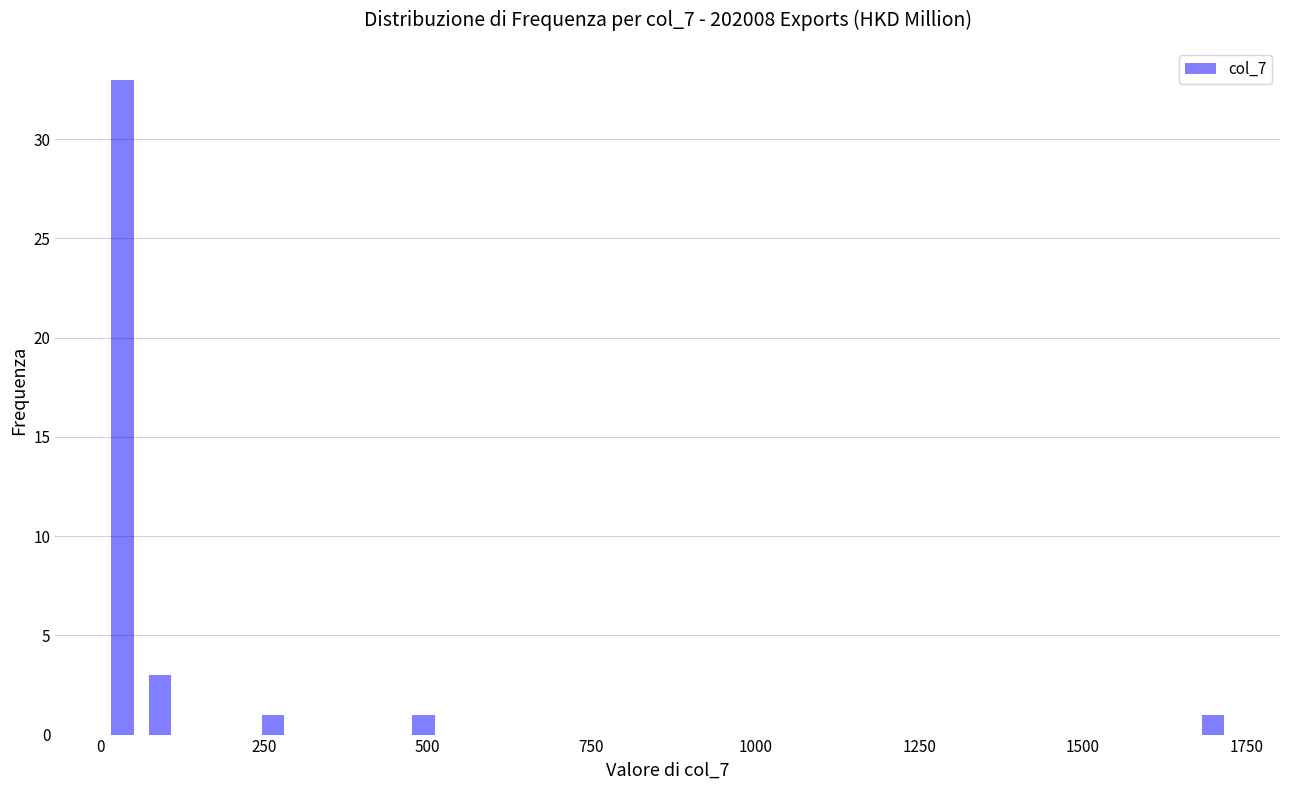

Read against the x-axis, roughly where is the centre of the tallest bar?

50